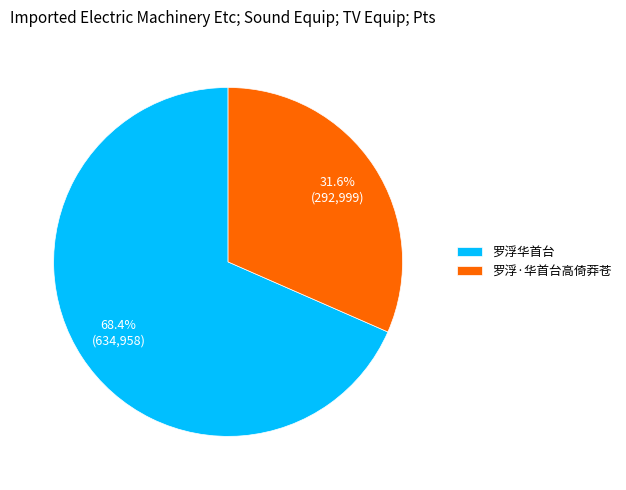

Between 罗浮华首台 and 罗浮·华首台高倚莽苍, which is larger?

罗浮华首台